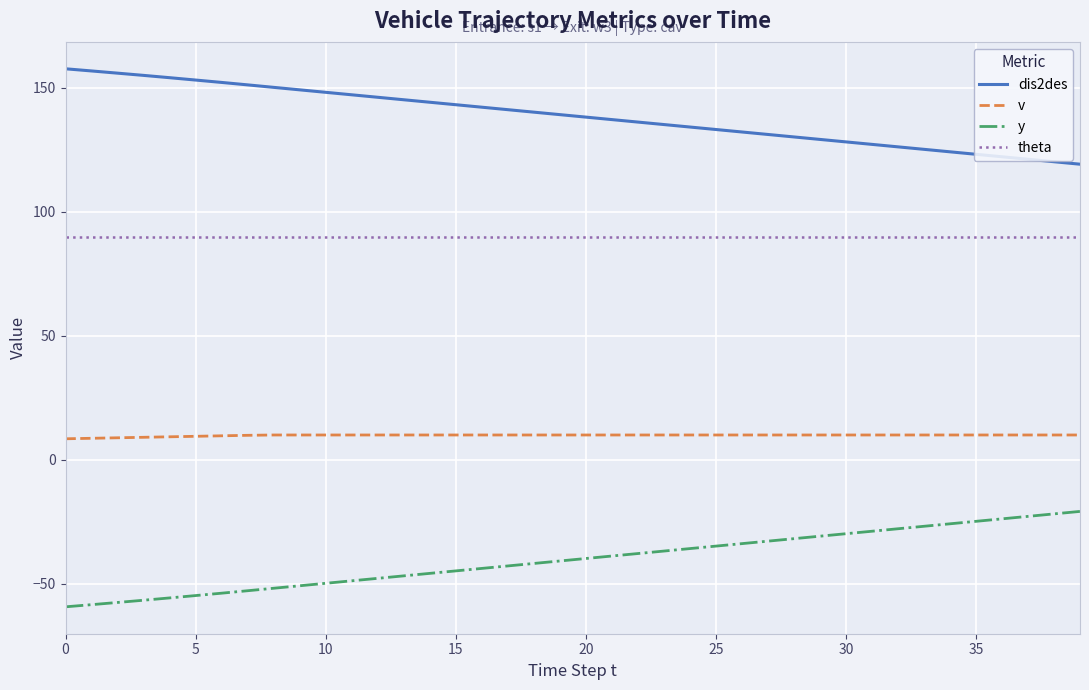

True or false: dis2des and theta intersect in this chart.

False